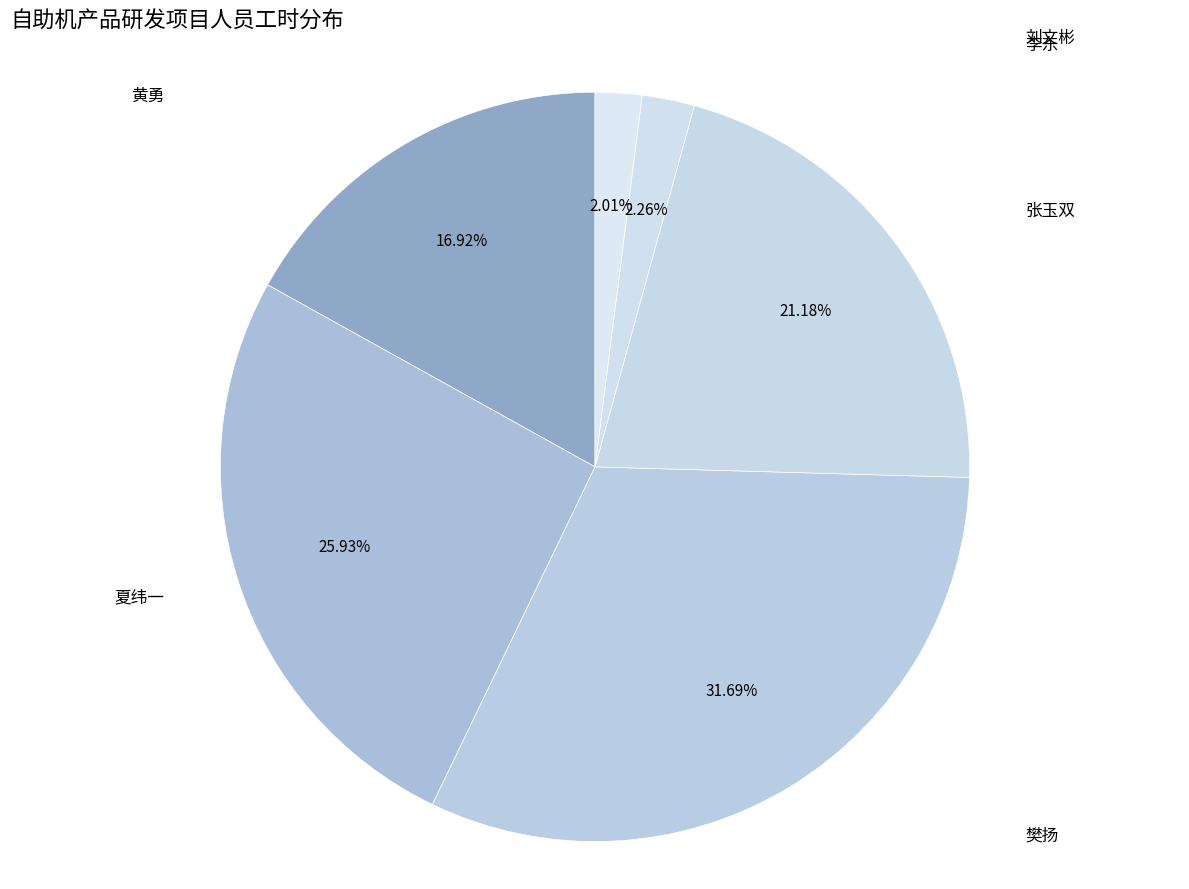

To the nearest percent, what is the difference between the largest and smallest slice percentages?

30%